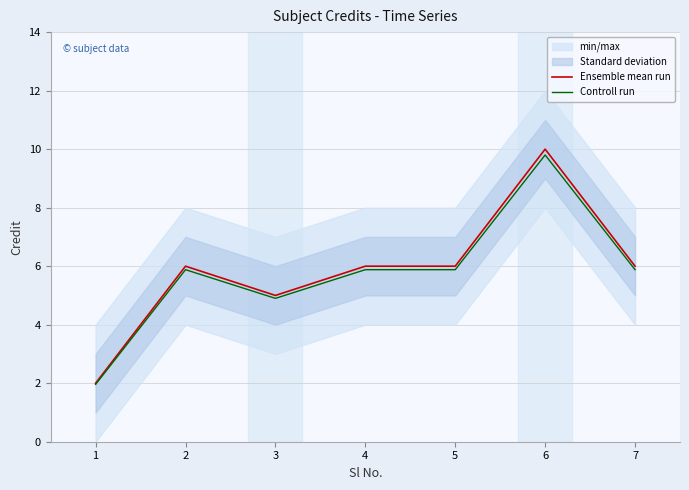

True or false: Ensemble mean run has more than 0 points higher than both neighbors.

True